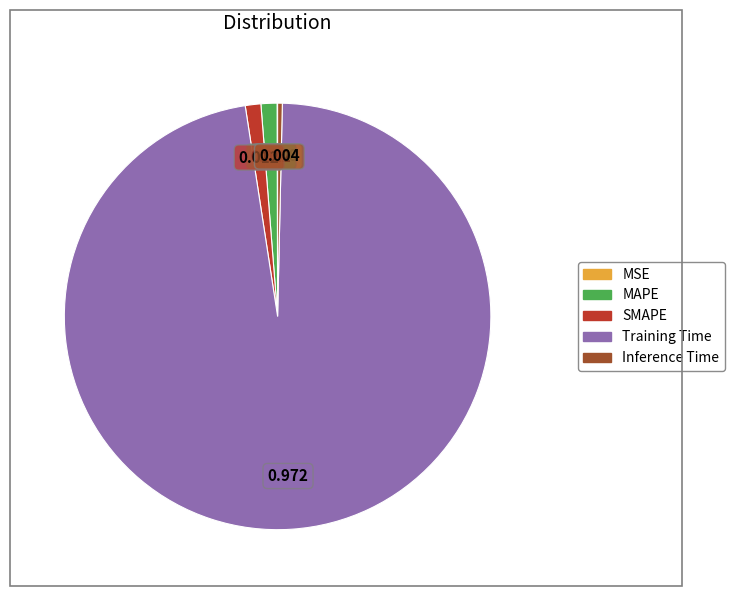

Which category has the biggest portion of the pie?

Training Time